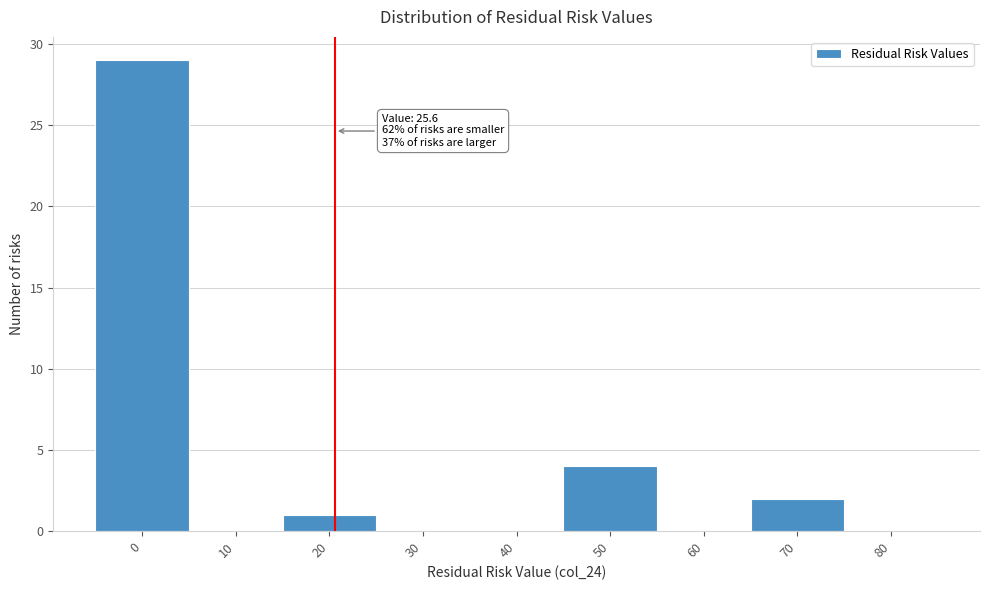

Reading left to right, extract all data points from this chart.

0=29	10=0	20=1	30=0	40=0	50=4	60=0	70=2	80=0